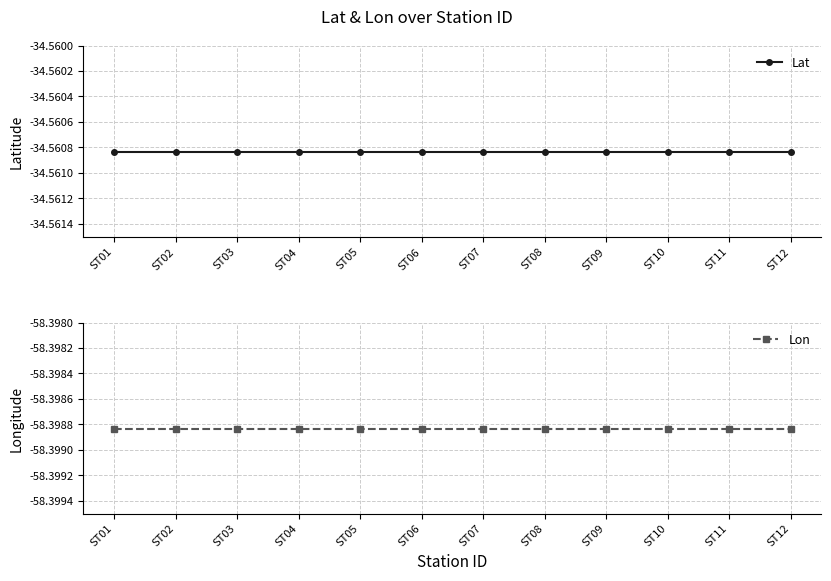

At ST07, list the series in order from smallest to largest.

Lon, Lat